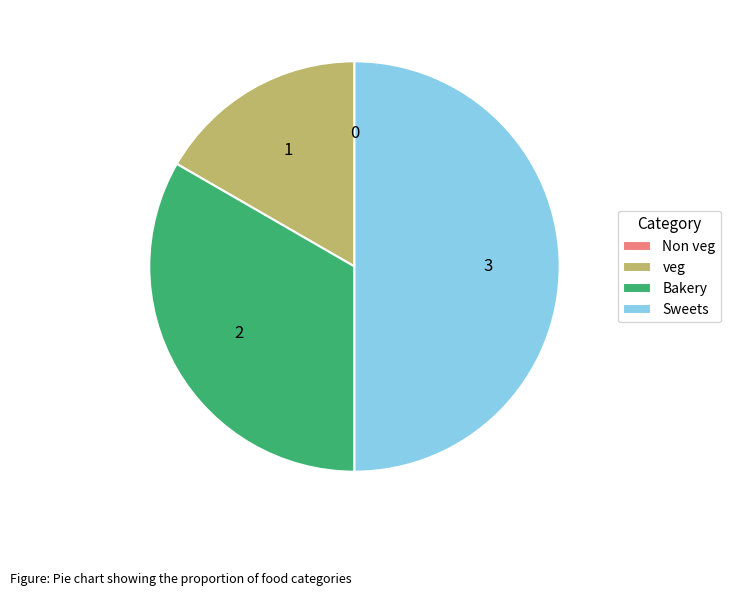

Does Bakery represent more than half of the total?

No